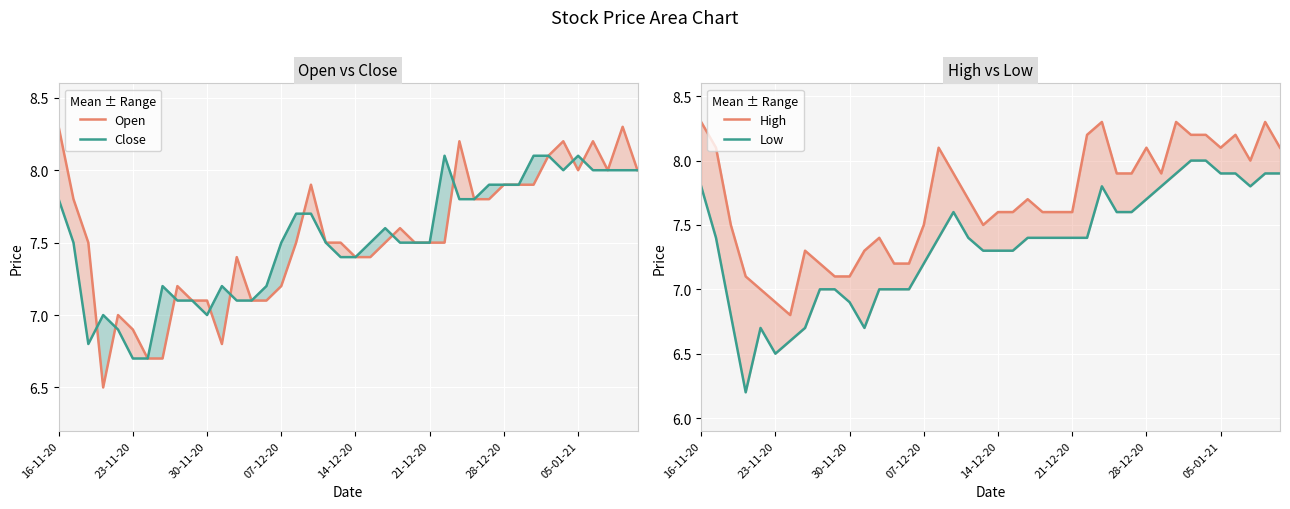

Where does the High series first go above 7?

16-11-20